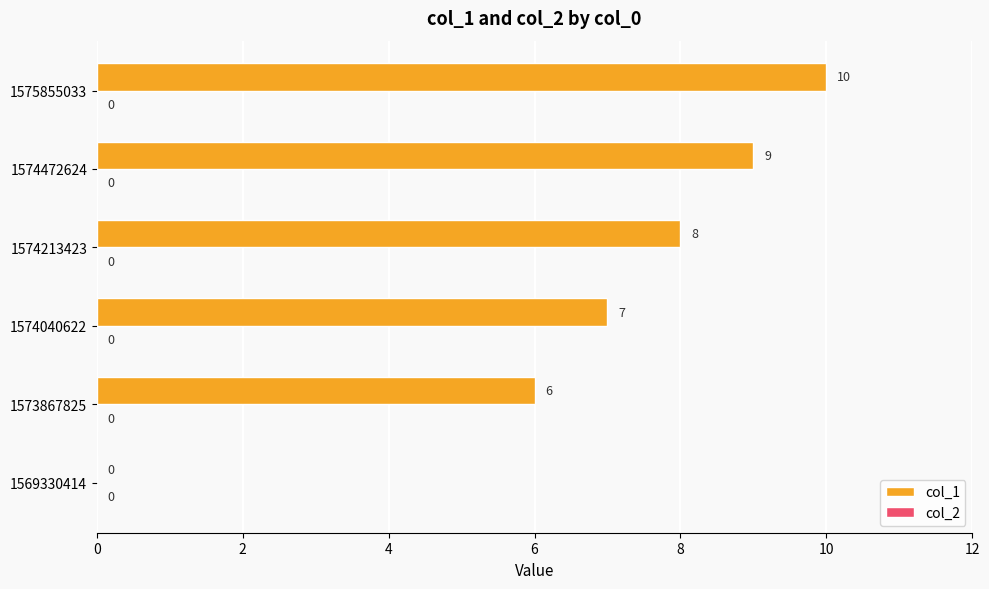

Where is the data nearest to the value 5?

1573867825